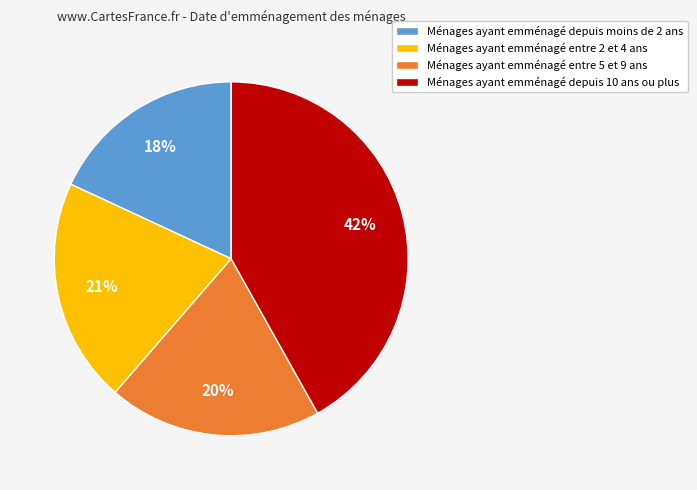

Does Ménages ayant emménagé depuis moins de 2 ans account for over 50% of the chart?

No